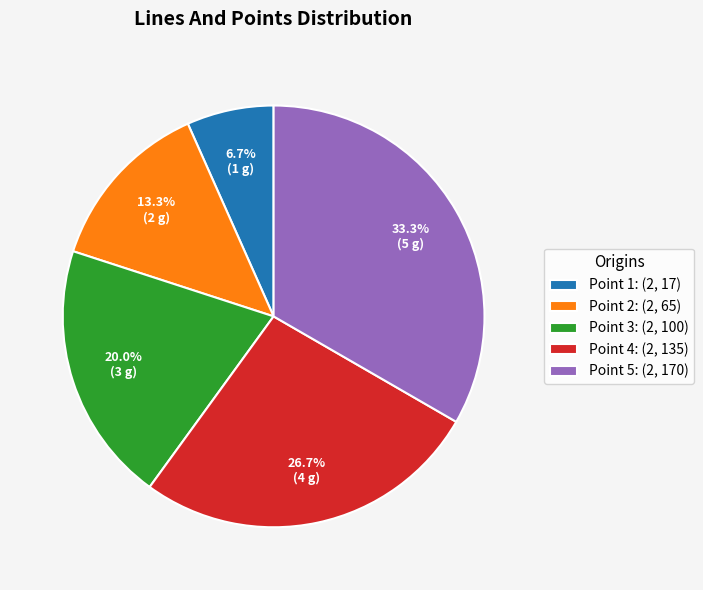

Is there any slice that represents more than half of the pie?

No